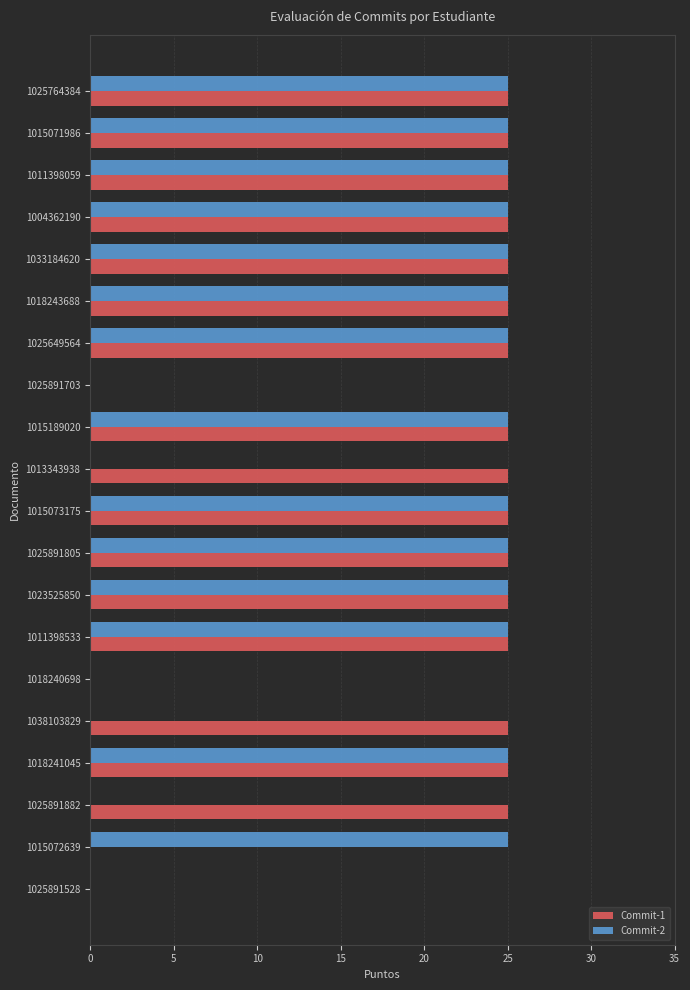

Which series has the largest total across all categories?

Commit-1